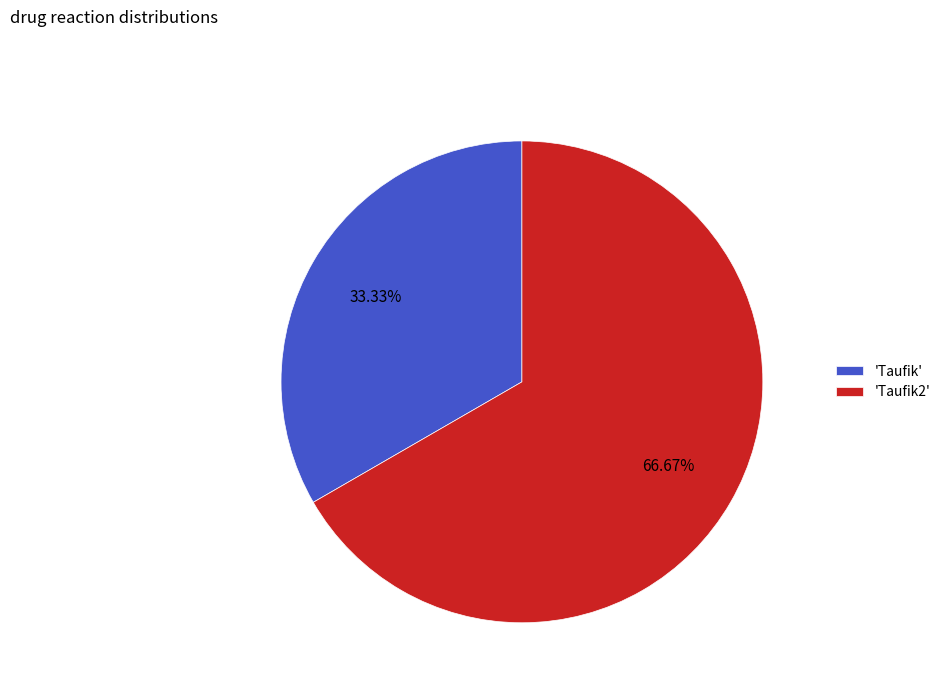

Does any single category account for the majority?

Yes